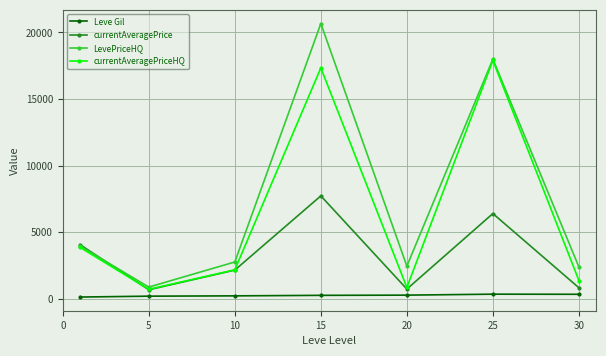

Which series has the largest total across all categories?

LevePriceHQ